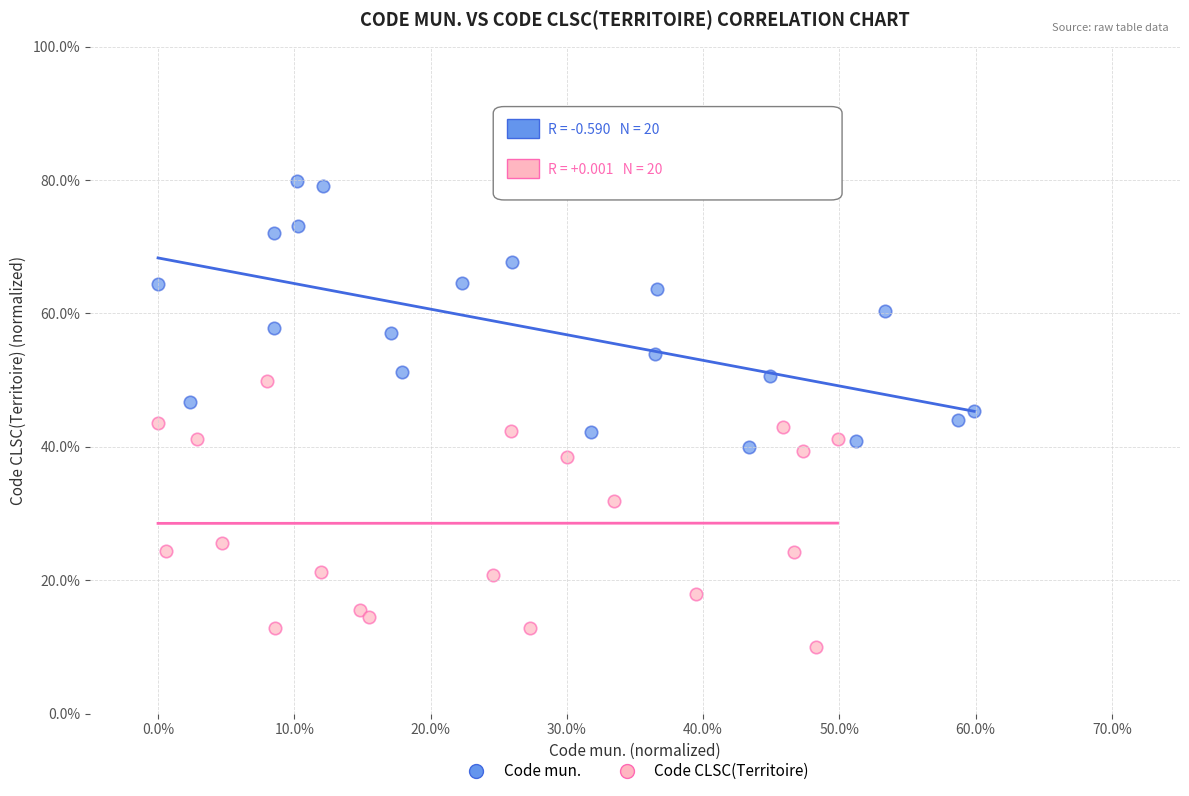

Which series reaches the maximum Y coordinate?

Code mun.